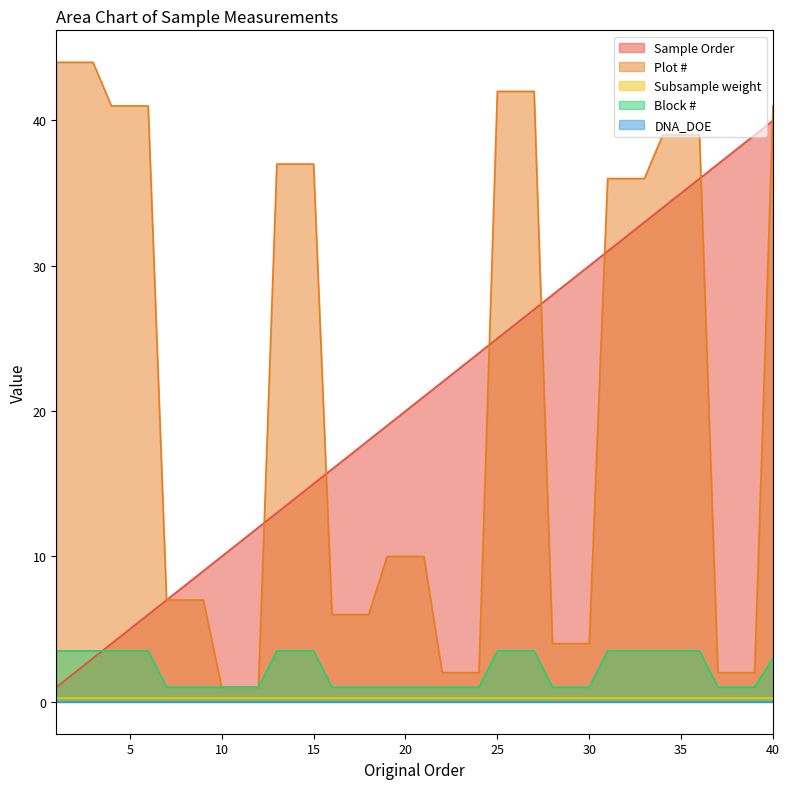

Which series has the widest spread of values?

Plot #